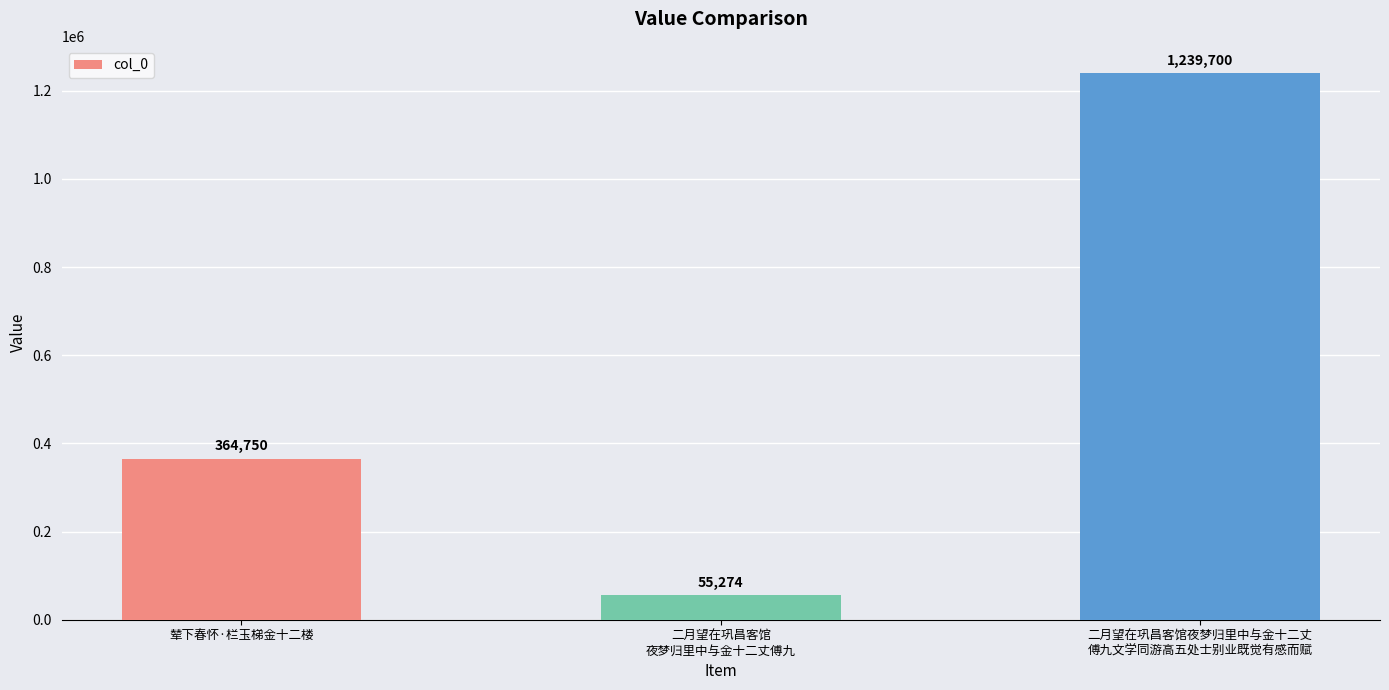

Reading left to right, list all the values displayed in this chart.

辇下春怀·栏玉梯金十二楼=364750	二月望在巩昌客馆
夜梦归里中与金十二丈傅九=55274	二月望在巩昌客馆夜梦归里中与金十二丈
傅九文学同游高五处士别业既觉有感而赋=1239700